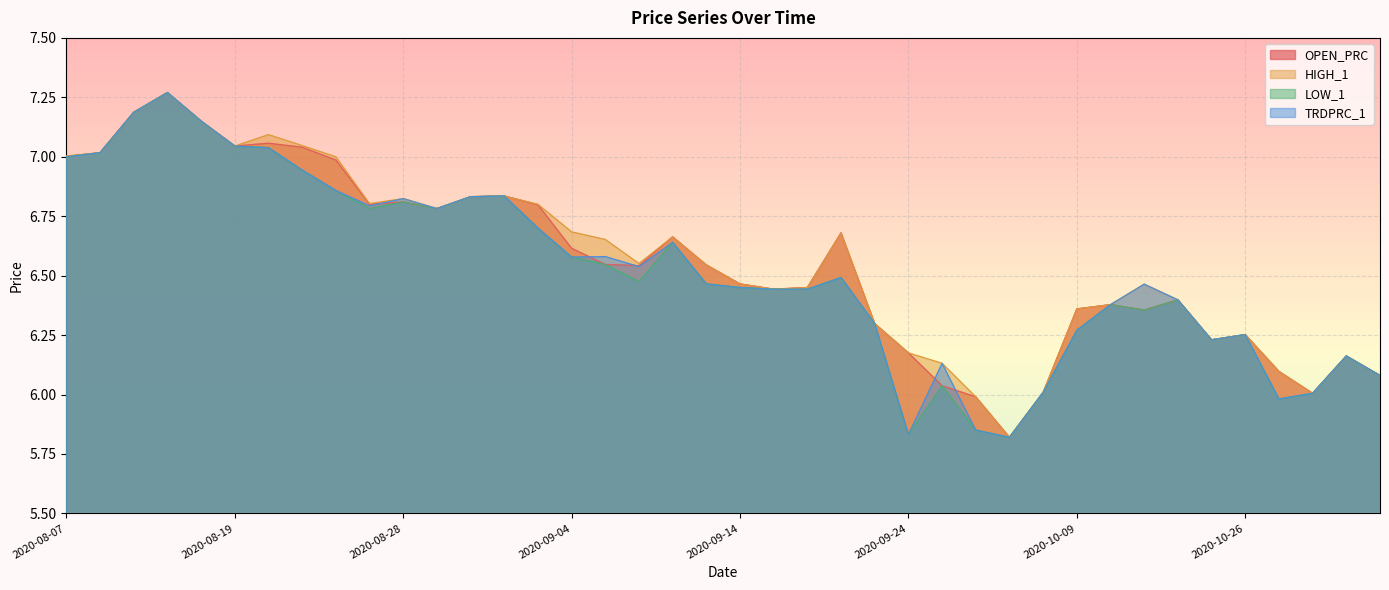

The TRDPRC_1 series shows 11.3 at 2020-09-09. True or false?

False